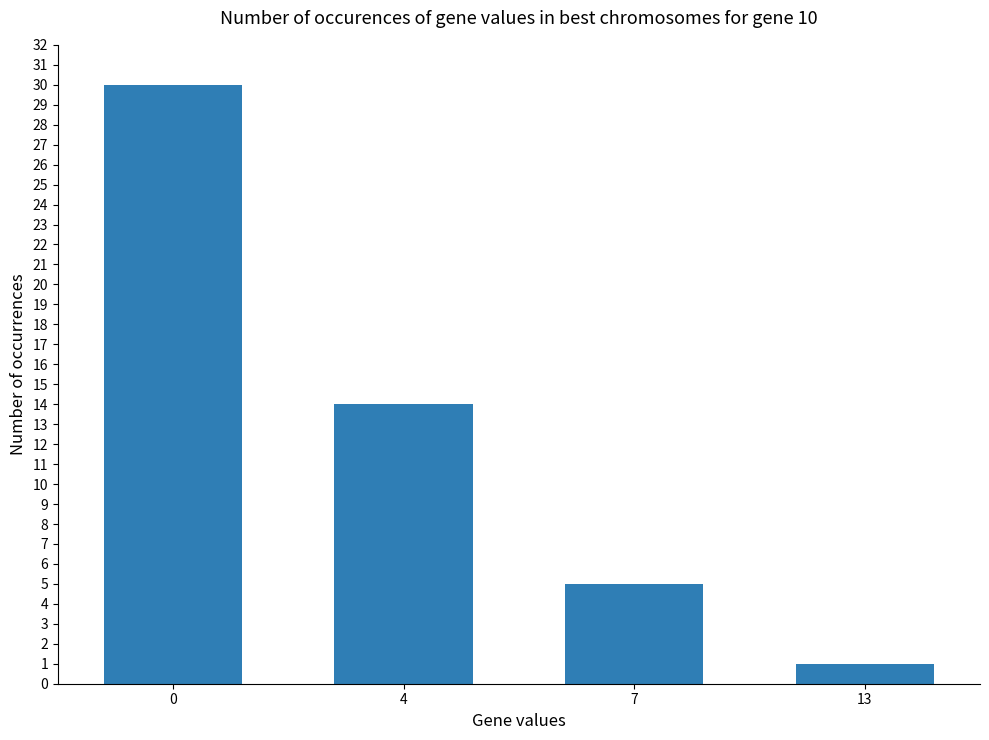

How many distinct data groups are displayed?

1